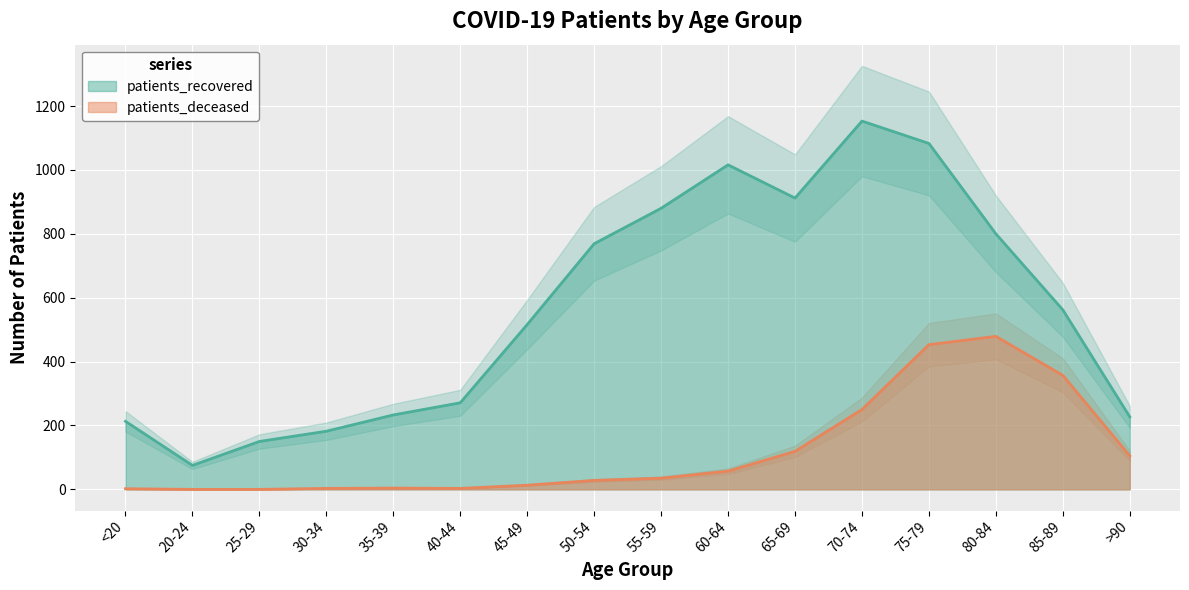

What is the total value across all series at 55-59?

915